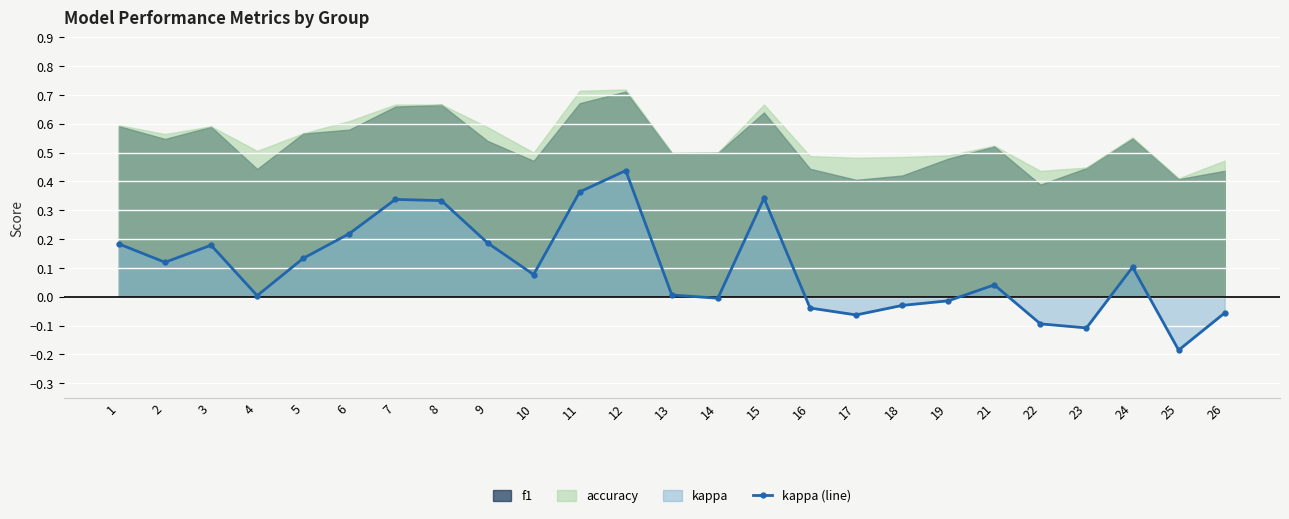

At which category does the chart reach its peak across all series?

12